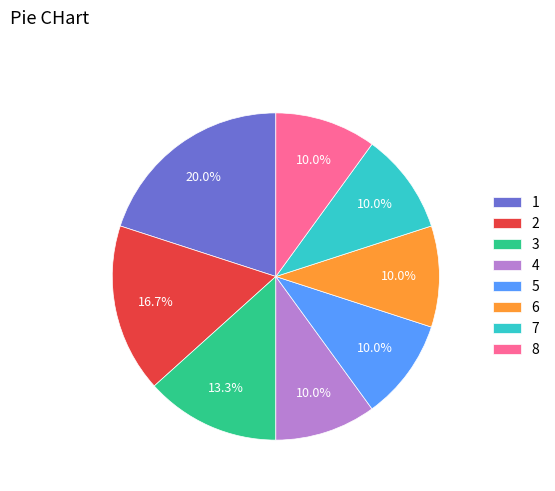

Combined, do 5 and 1 account for over 50%?

No